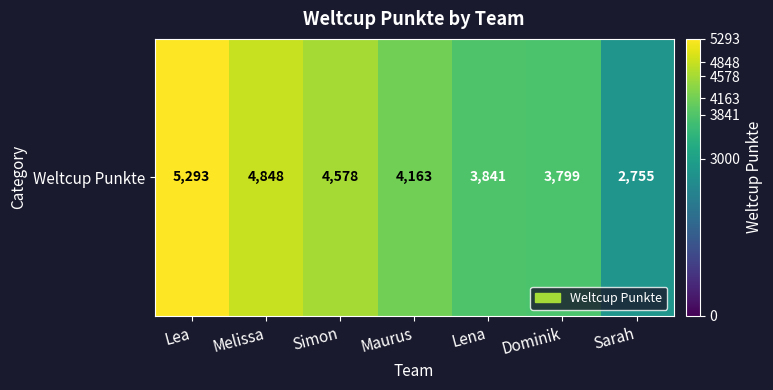

At which label is the value closest to 4024?

Maurus